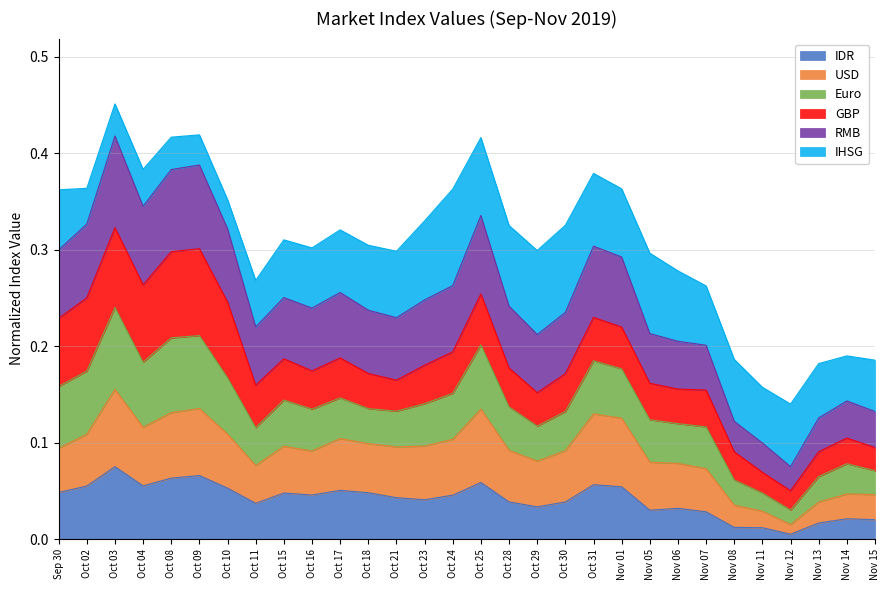

True or false: IDR and USD intersect in this chart.

False